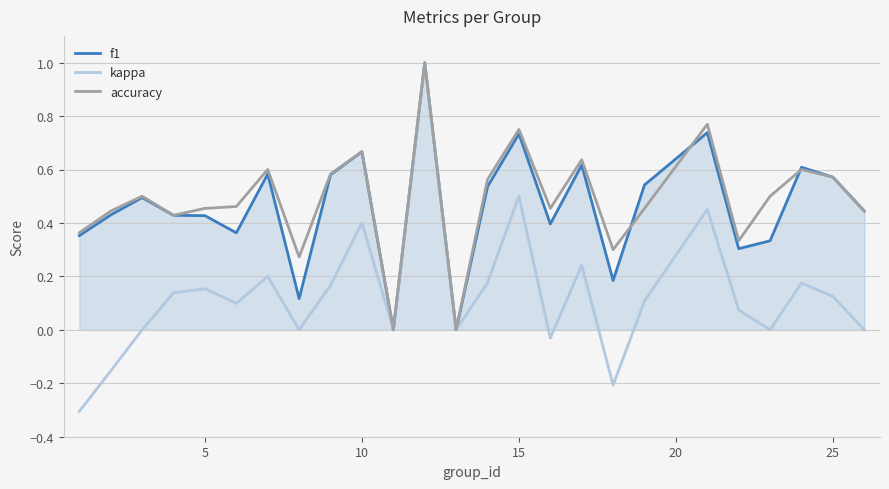

Which series has the largest range (max minus min)?

kappa